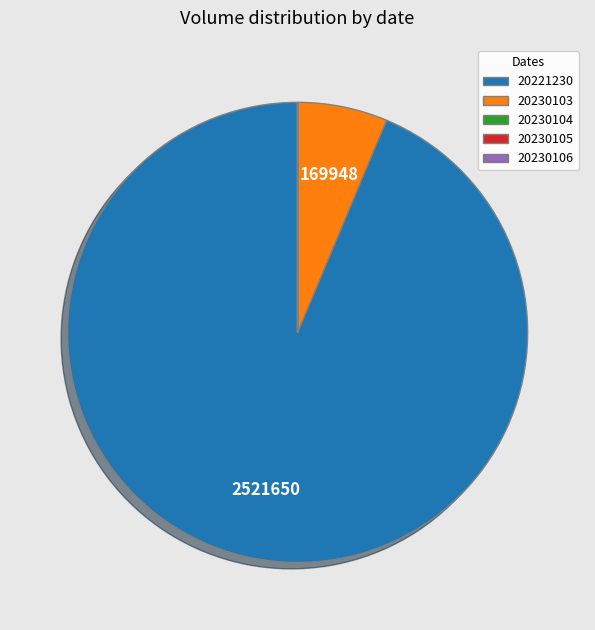

Which slice is the largest?

20221230